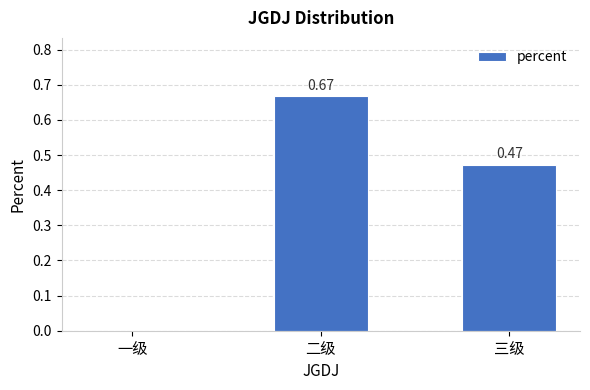

Which label corresponds to the largest value in the chart?

二级